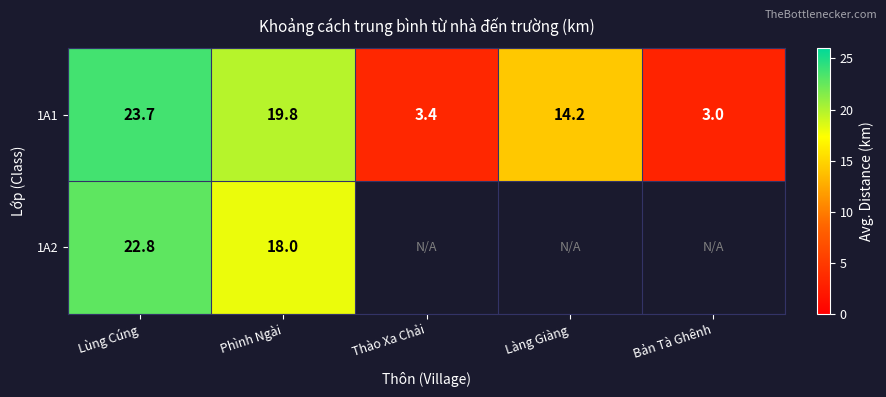

Is the value of 1A1 at Bản Tà Ghênh greater than the value of 1A2 at Phình Ngài?

No